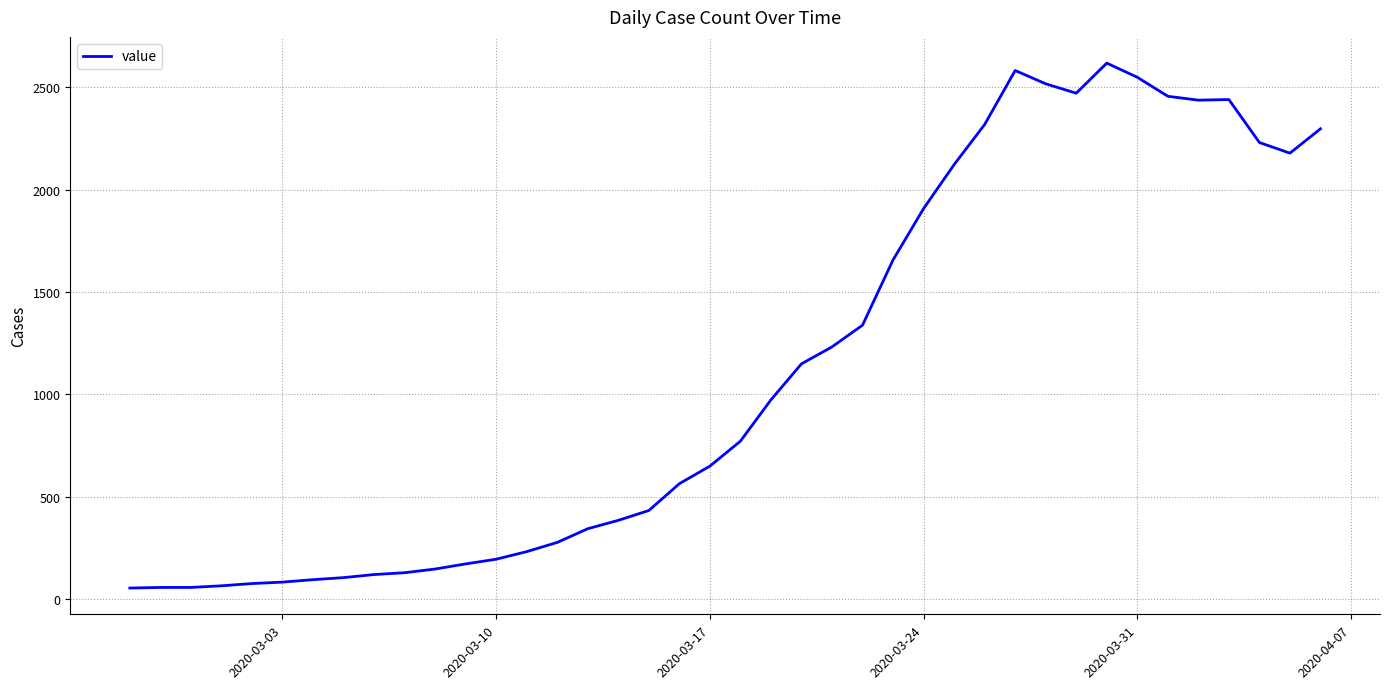

True or false: there are more than 1 points higher than both neighbors.

True